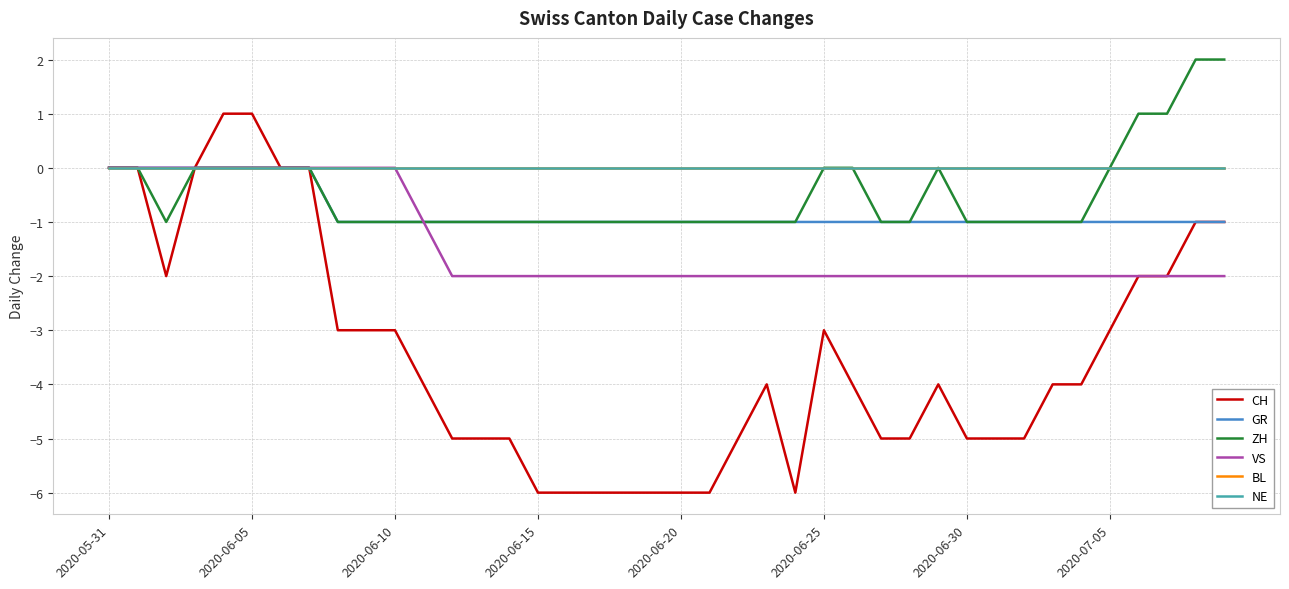

True or false: ZH and CH intersect in this chart.

False